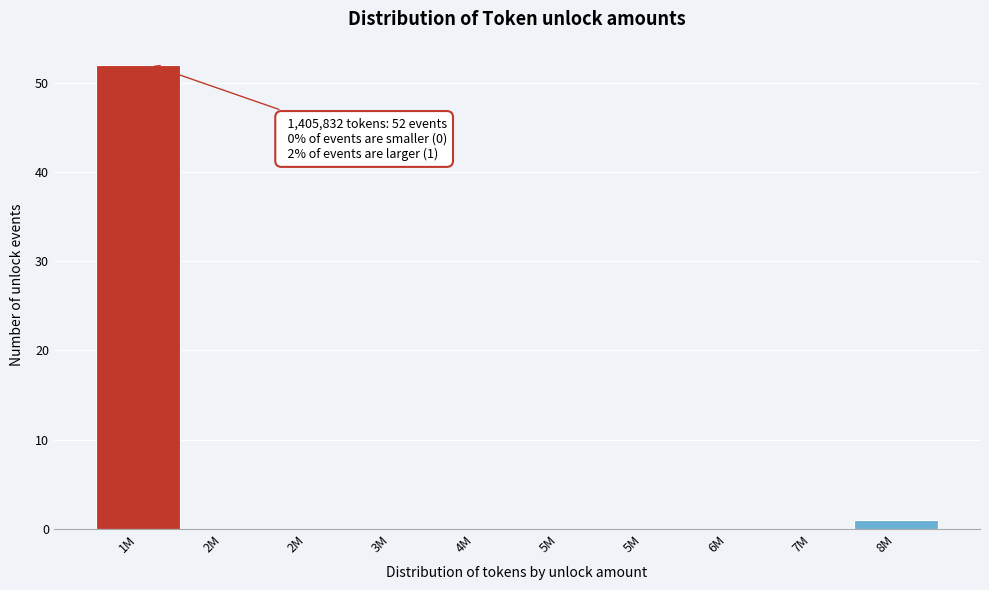

Count the number of data series in this chart.

1